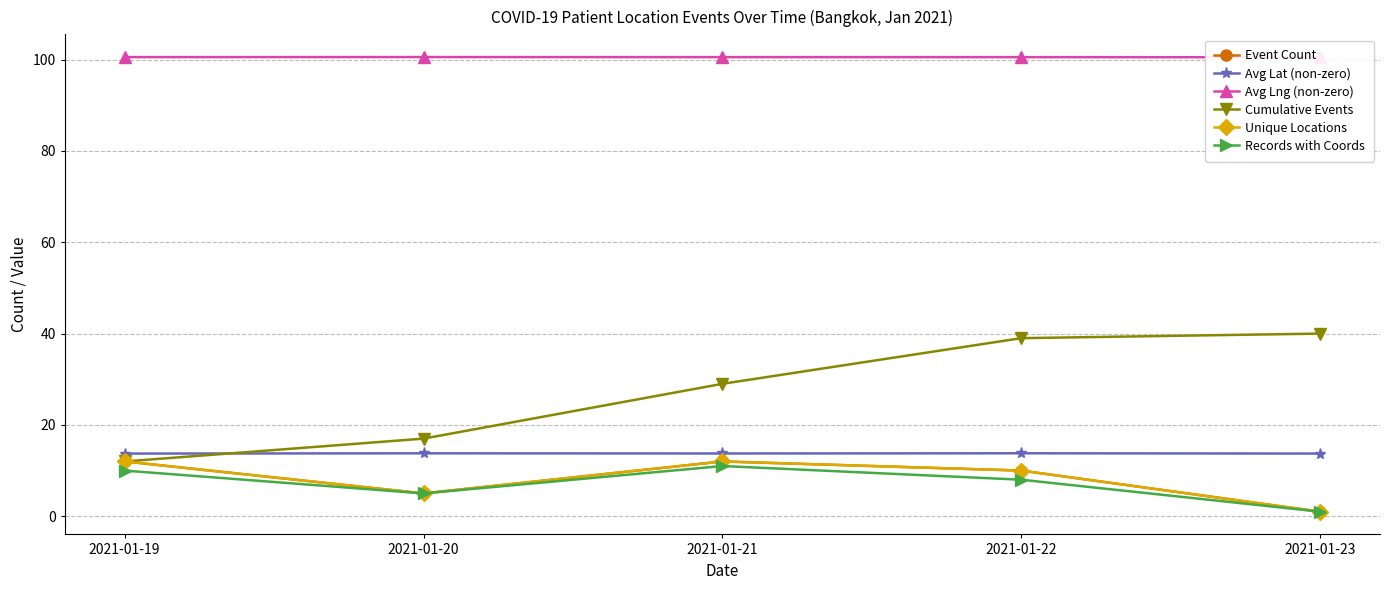

How many Avg Lng (non-zero) values are between 100 and 101?

5